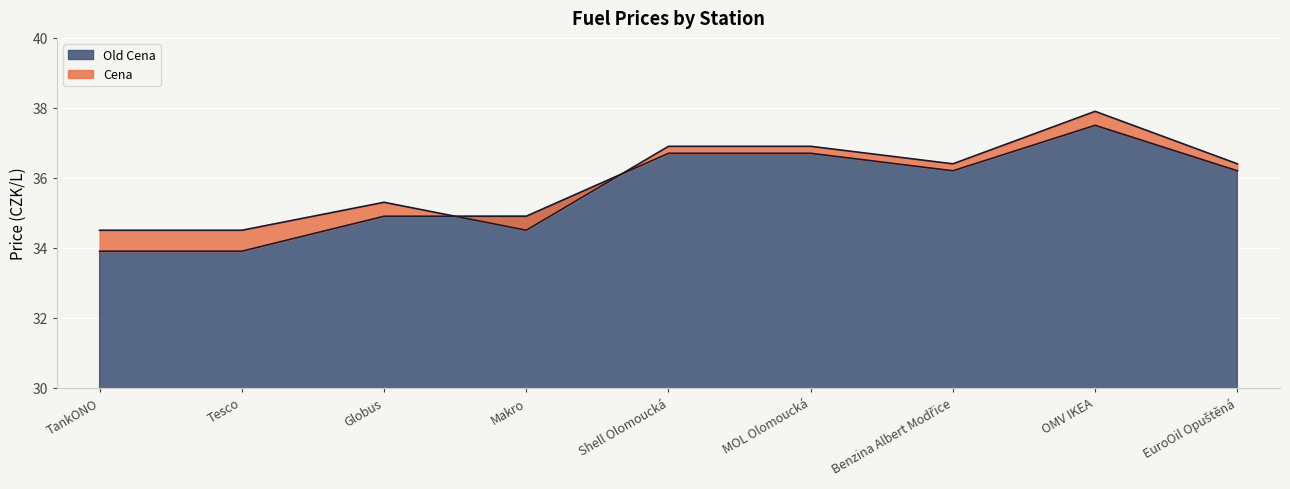

What is the difference between the Old Cena values at TankONO and Shell Olomoucká?

2.8